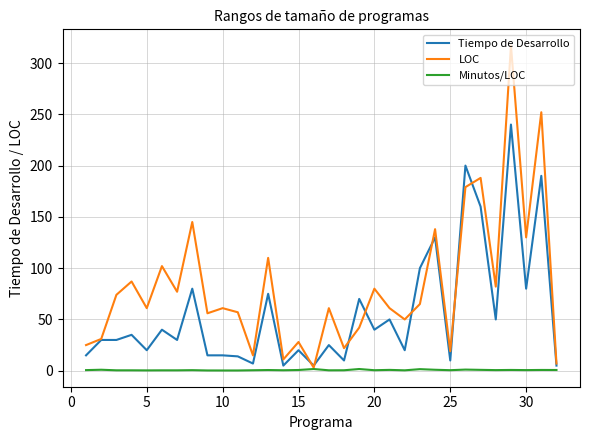

Rank the series by their average value, from highest to lowest.

LOC, Tiempo de Desarrollo, Minutos/LOC